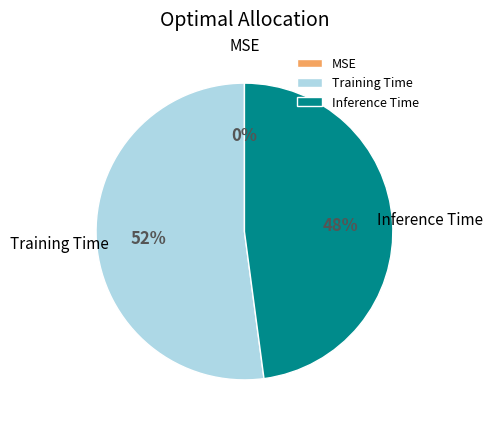

Does Training Time represent more than half of the total?

Yes